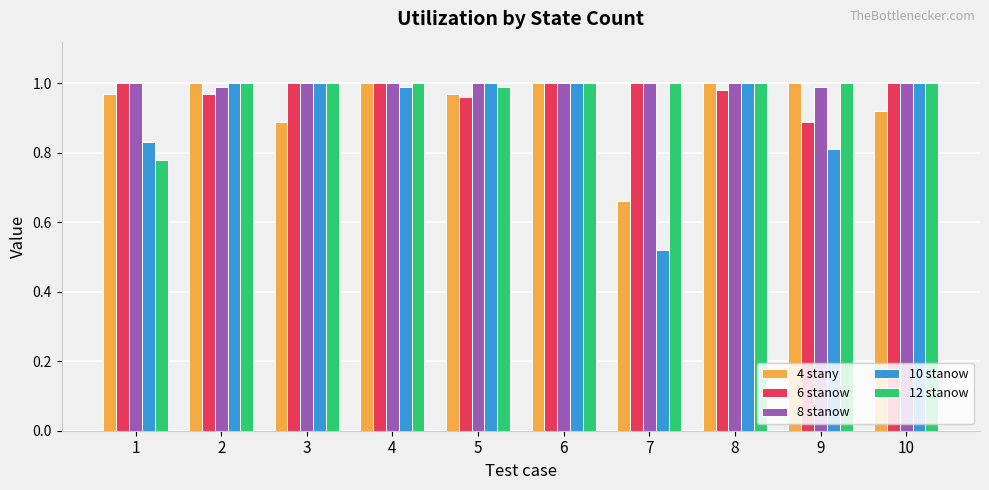

Is the value of 4 stany at 7 greater than the value of 6 stanow at 1?

No